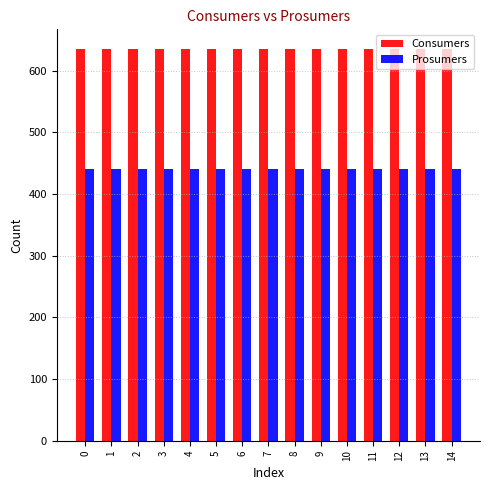

What is the highest value of the Consumers series?

635